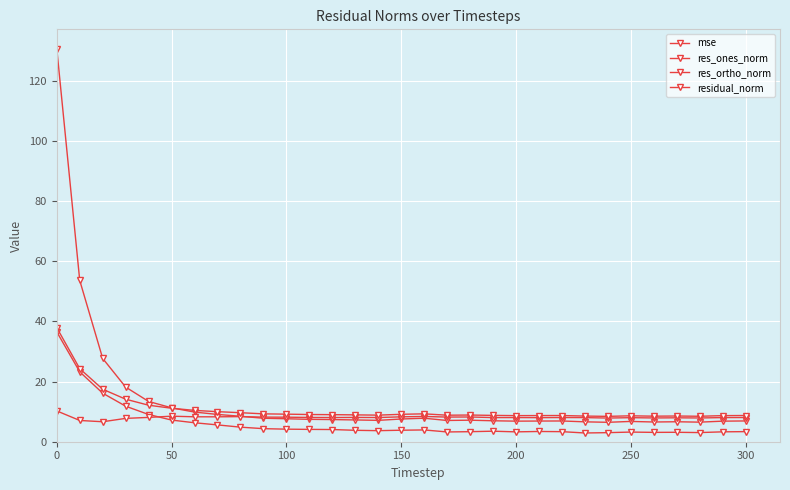

How many categories are shown in the chart?

31